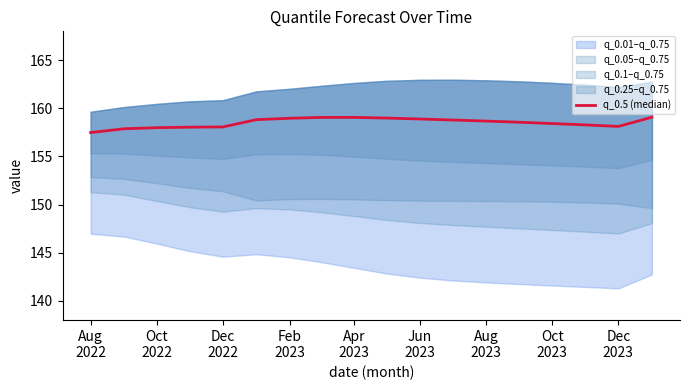

The chart shows a value of 260.9 at 9. True or false?

False